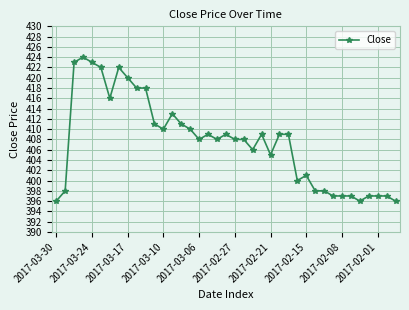

Reading left to right, transcribe all the data shown in this chart.

396	398	423	424	423	422	416	422	420	418	418	411	410	413	411	410	408	409	408	409	408	408	406	409	405	409	409	400	401	398	398	397	397	397	396	397	397	397	396